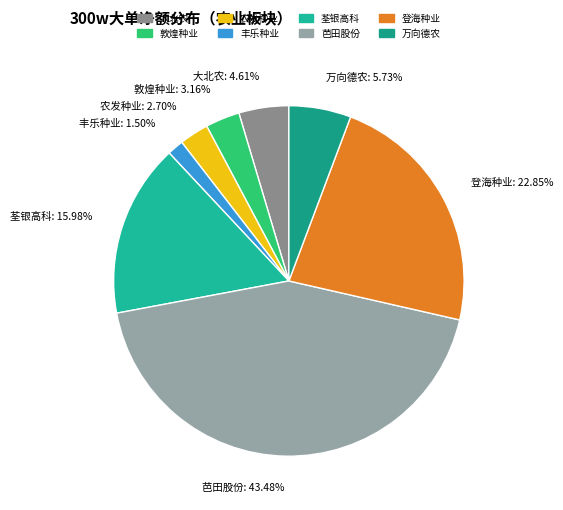

Which has a higher value, 登海种业 or 大北农?

登海种业